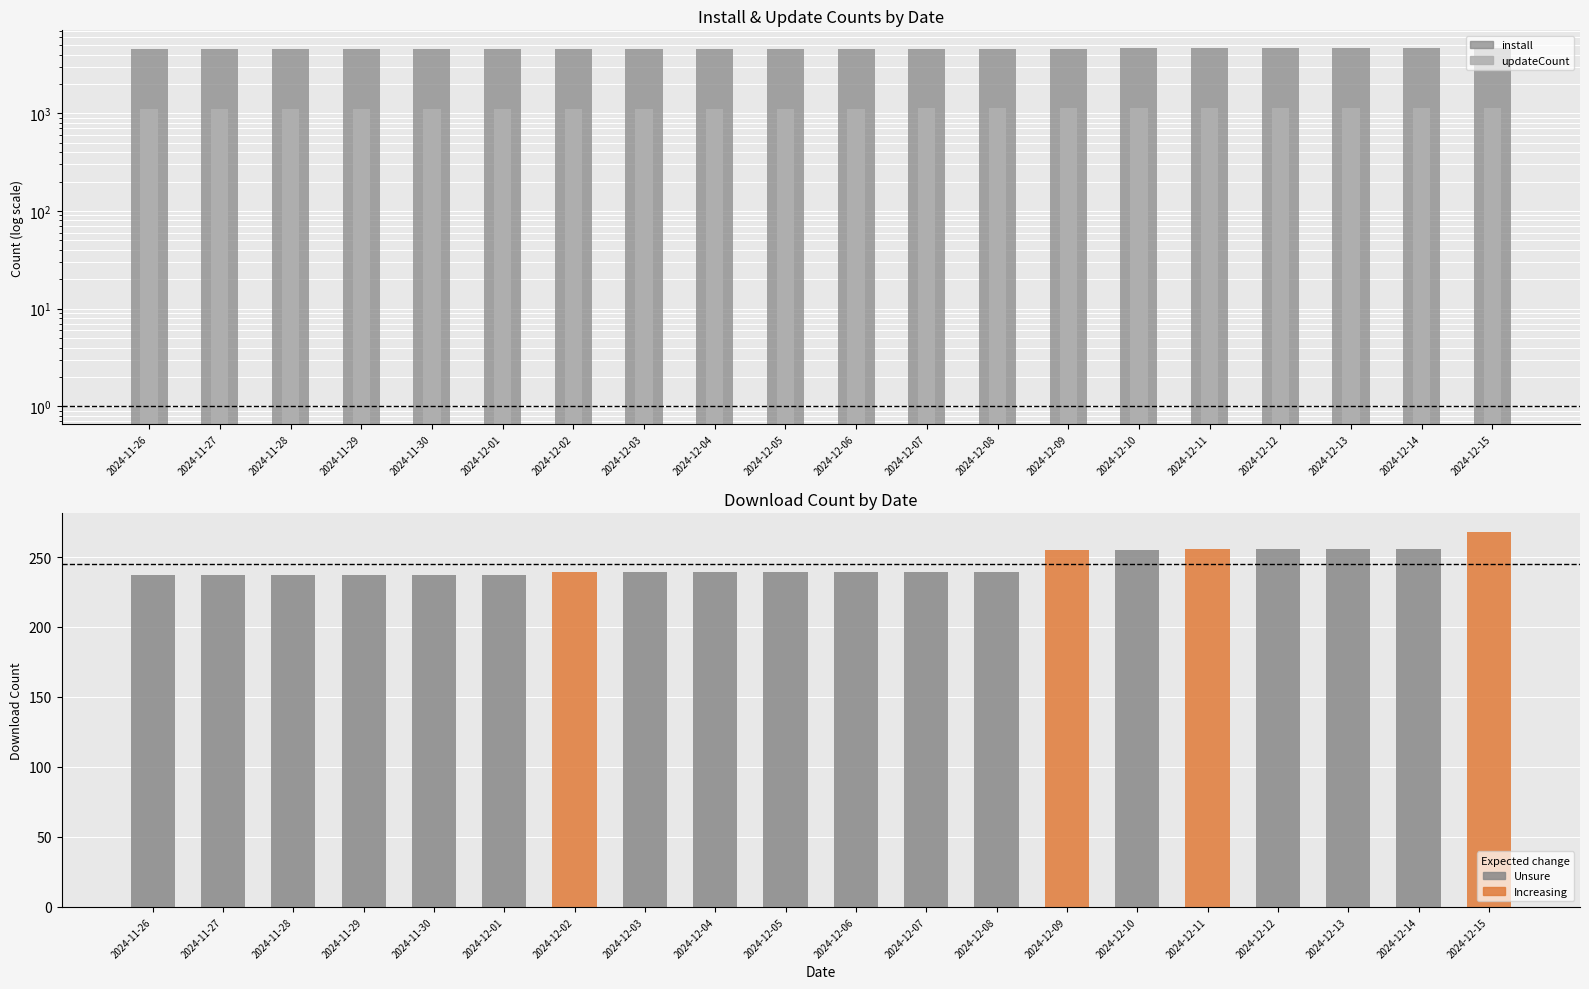

What is the value of the 16th bar from the left?

256